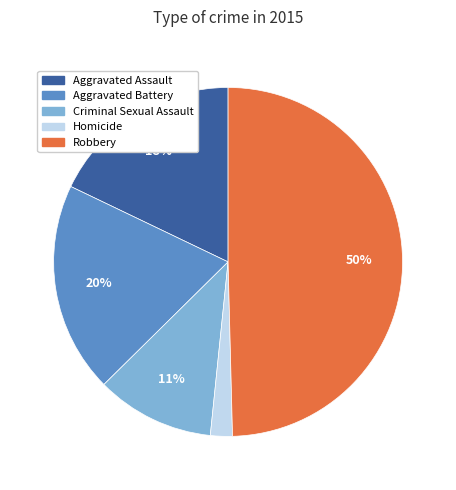

What percentage is the Aggravated Assault slice, to the nearest percent?

18%